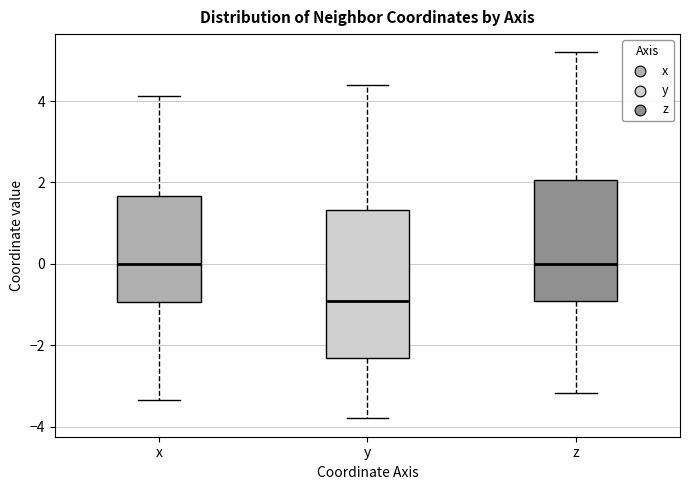

Where does the upper whisker of the box for y end on the y-axis? The values are not printed on the chart, so give them approximately, as read against the axis.

4.4